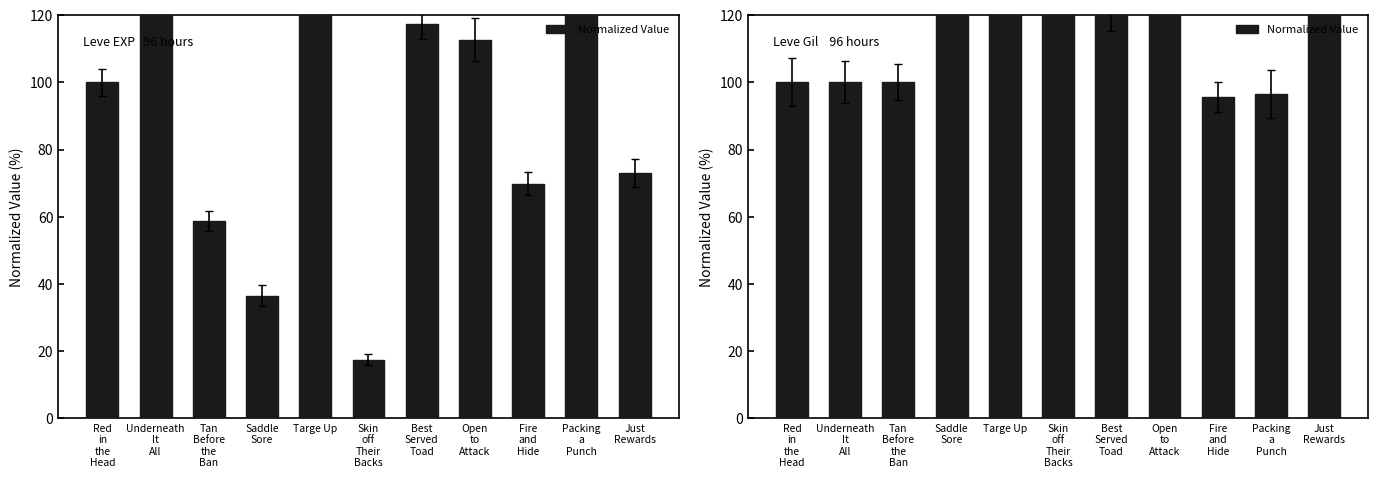

How many series are shown in this chart?

1